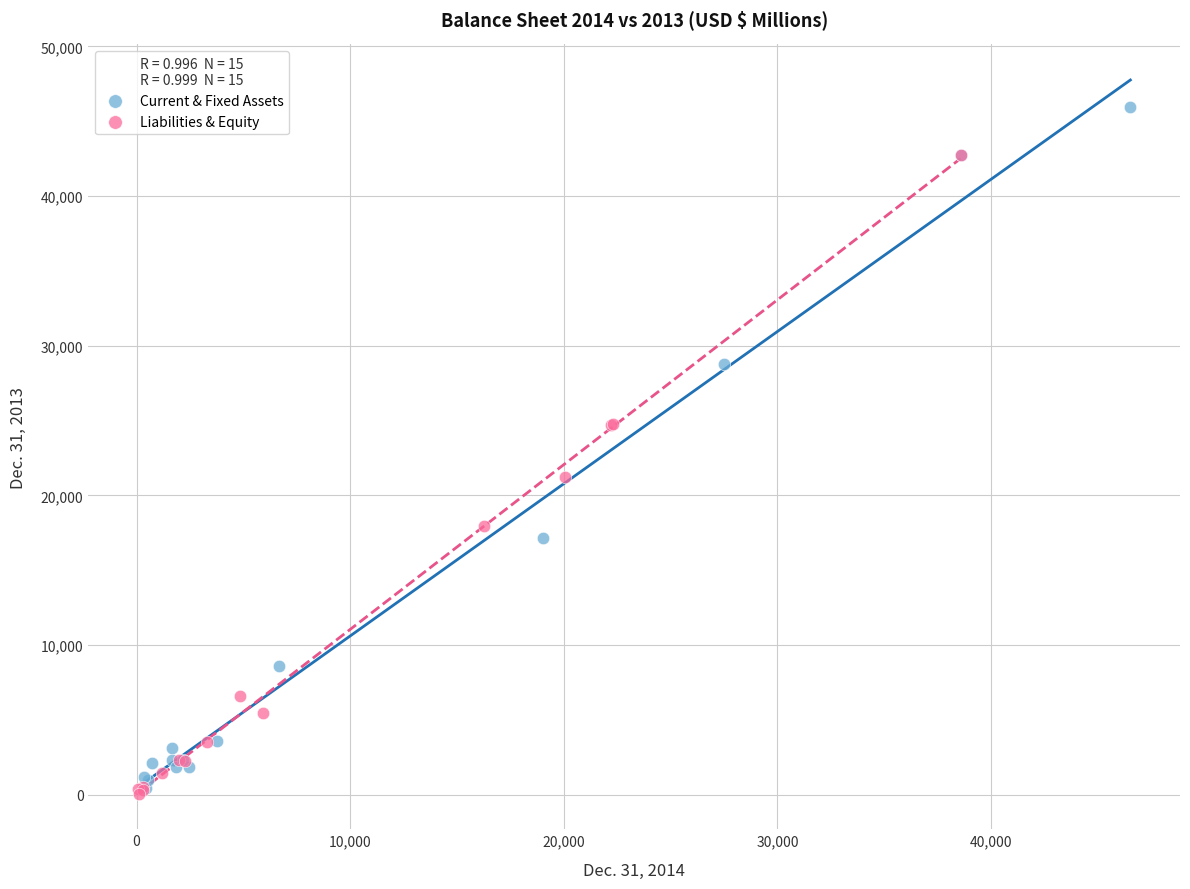

Which series reaches the maximum Y coordinate?

Current & Fixed Assets